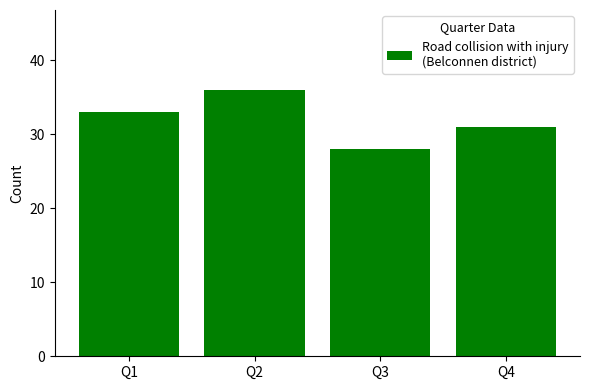

Rank the categories by value from highest to lowest.

Q2, Q1, Q4, Q3